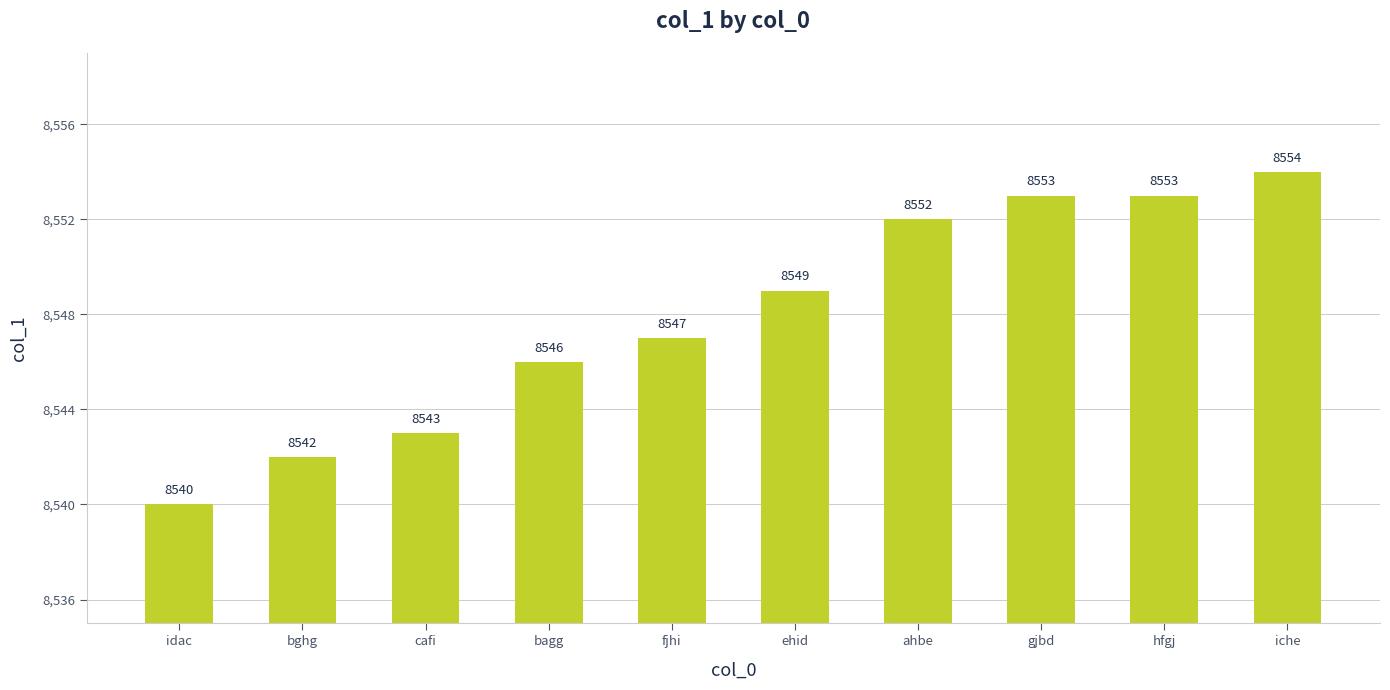

Is it true that the value at bagg is 5919?

False